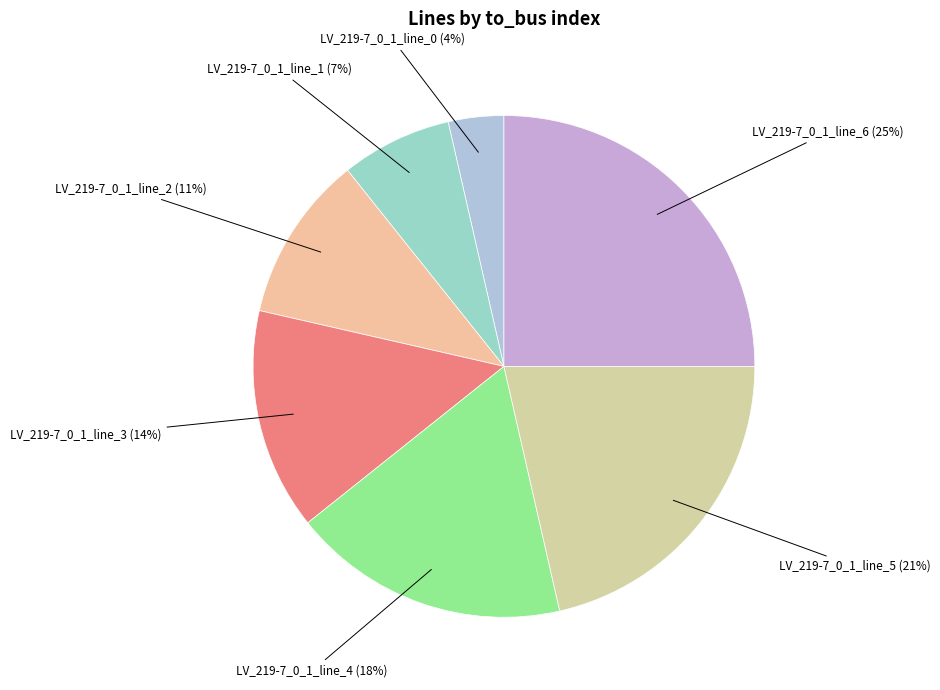

Which category has the smallest portion of the pie?

LV_219-7_0_1_line_0